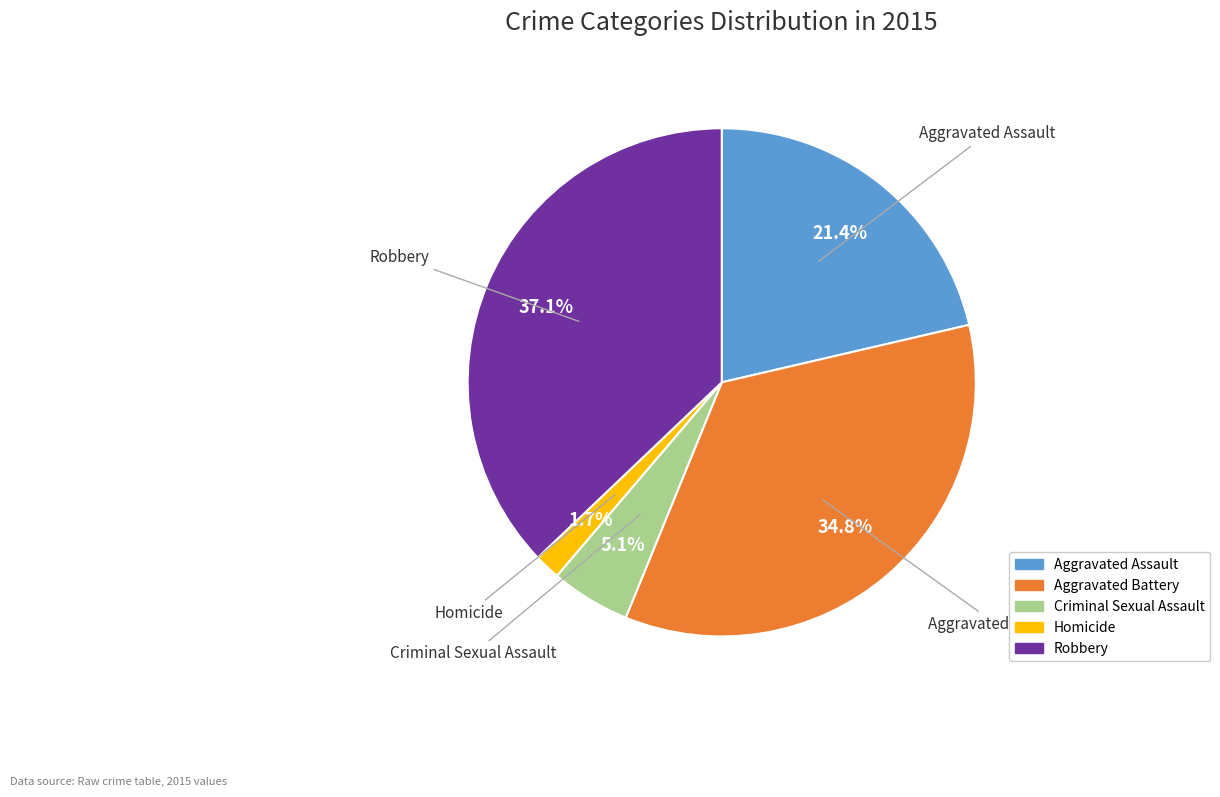

Is it true that Robbery is 37% of the pie?

True